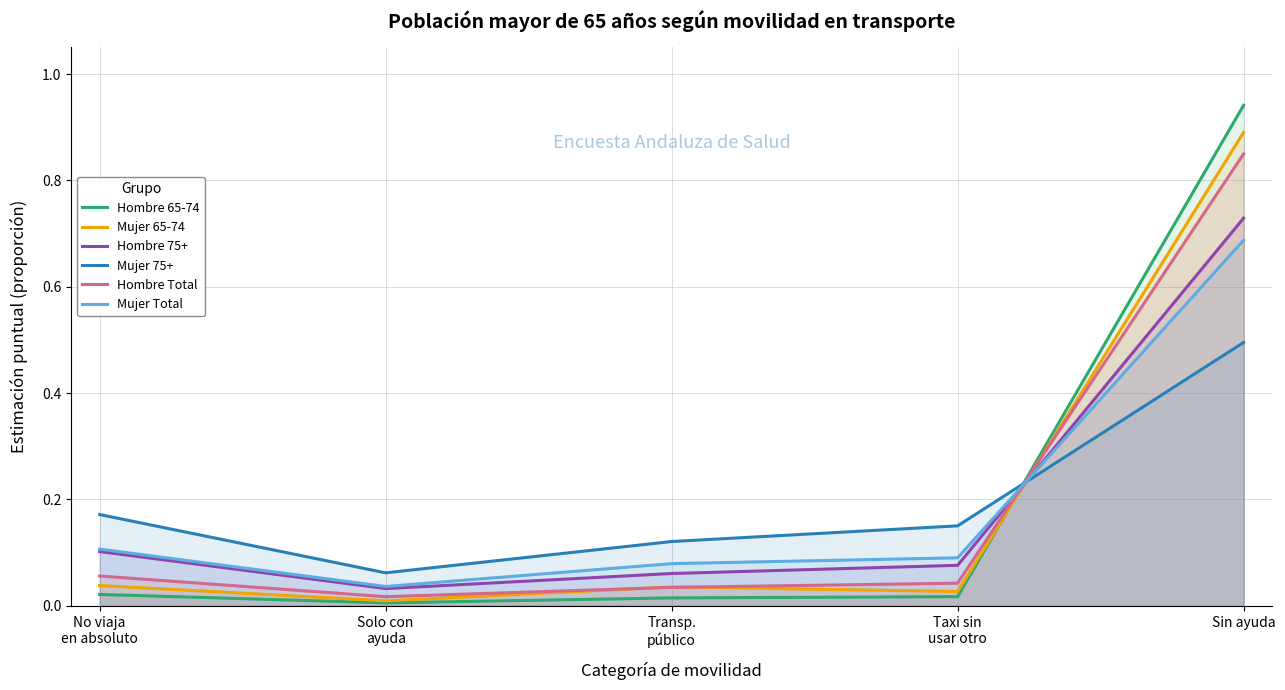

Between No viaja
en absoluto and Solo con
ayuda, which series saw the biggest shift?

Mujer 75+